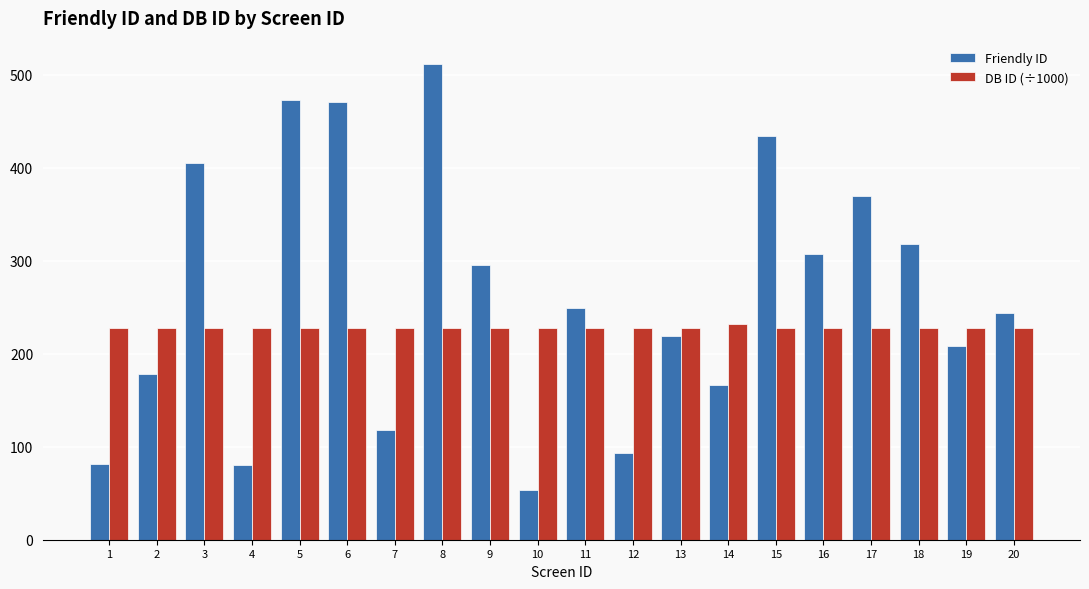

What is the lowest value of the DB ID (÷1000) series?

227.2